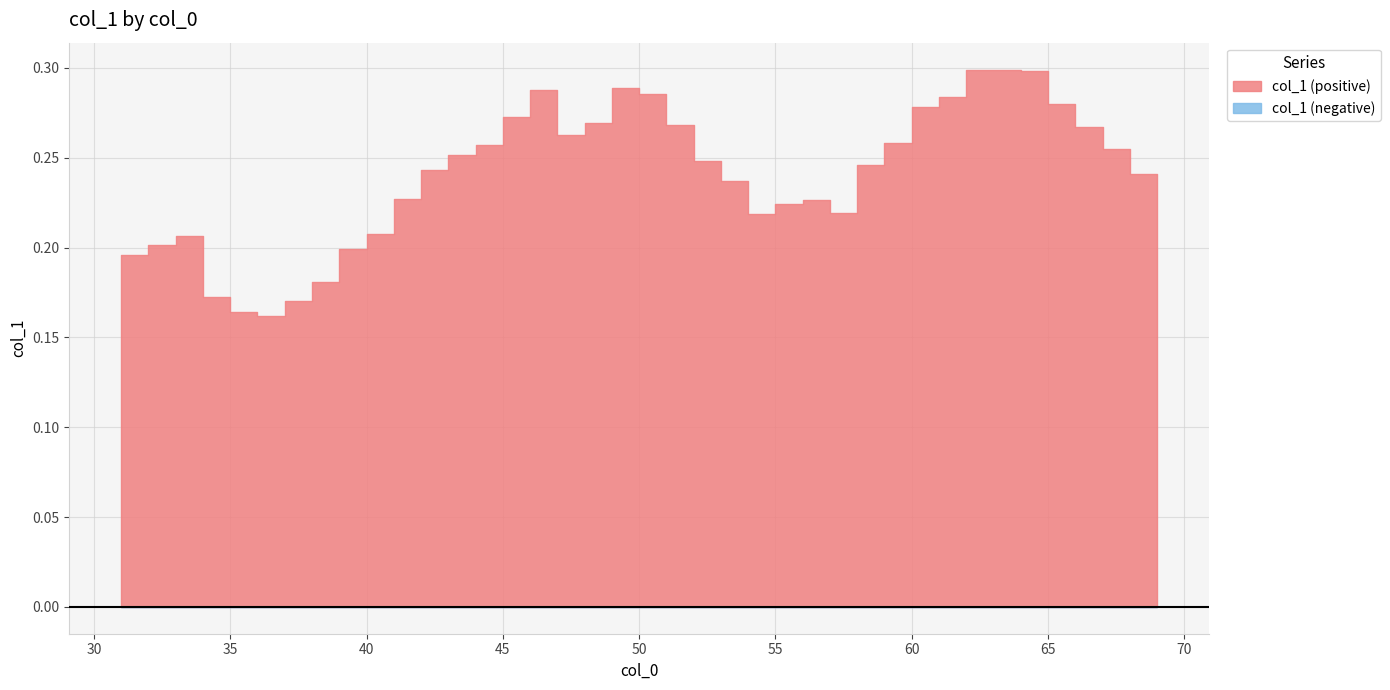

Reading left to right, extract all data points from this chart.

31=0.2	32=0.2	33=0.2	34=0.2	35=0.2	36=0.2	37=0.2	38=0.2	39=0.2	40=0.2	41=0.2	42=0.2	43=0.3	44=0.3	45=0.3	46=0.3	47=0.3	48=0.3	49=0.3	50=0.3	51=0.3	52=0.2	53=0.2	54=0.2	55=0.2	56=0.2	57=0.2	58=0.2	59=0.3	60=0.3	61=0.3	62=0.3	63=0.3	64=0.3	65=0.3	66=0.3	67=0.3	68=0.2	69=0.2